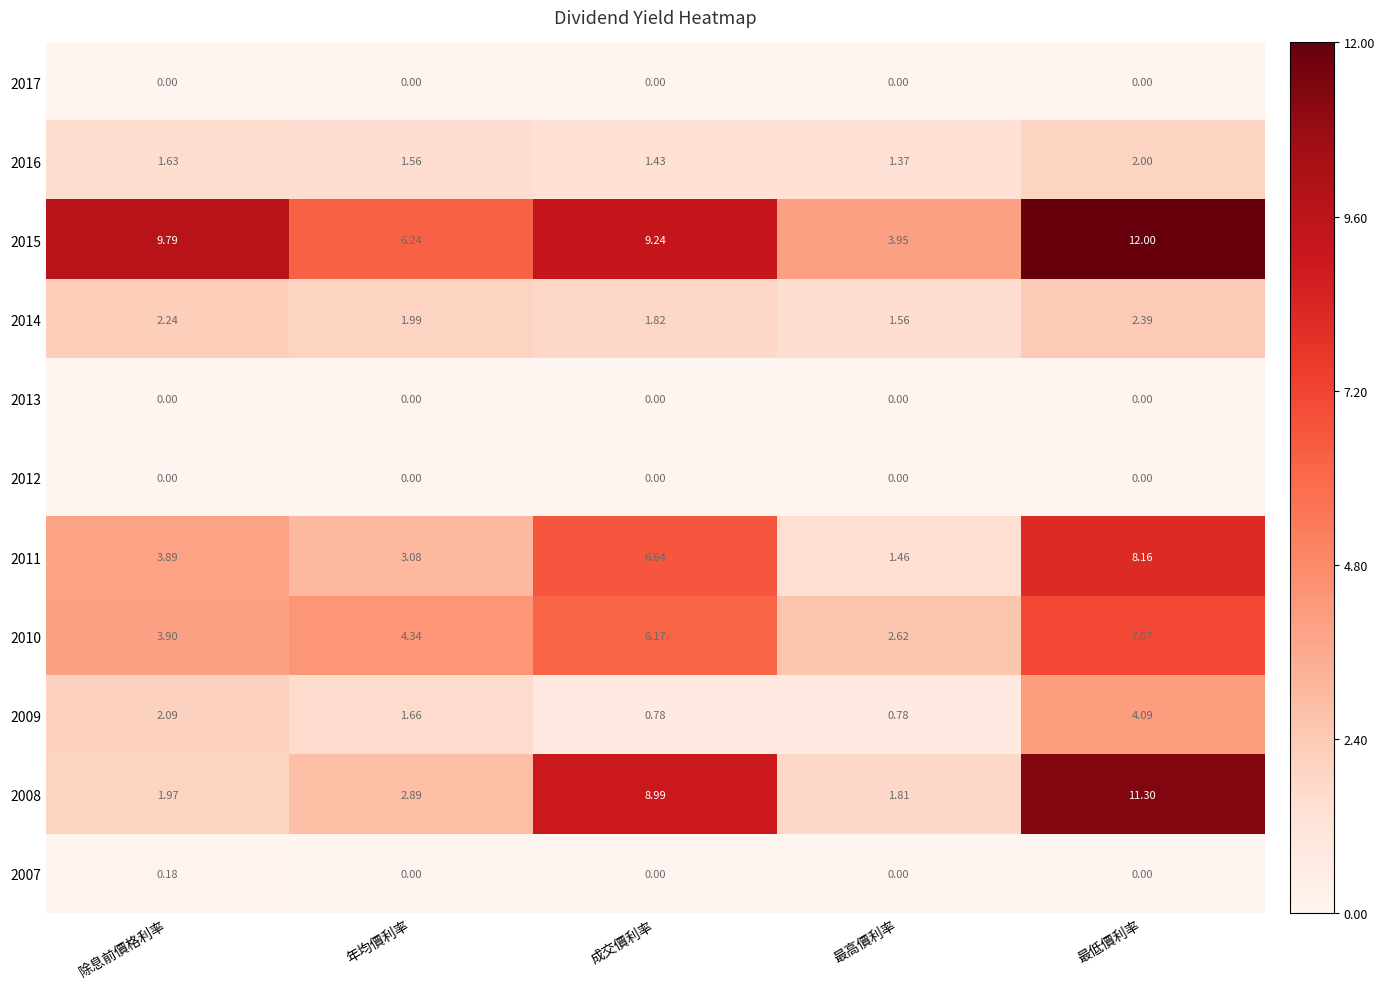

What is the spread (max minus min) of values at 最低價利率?

12.0